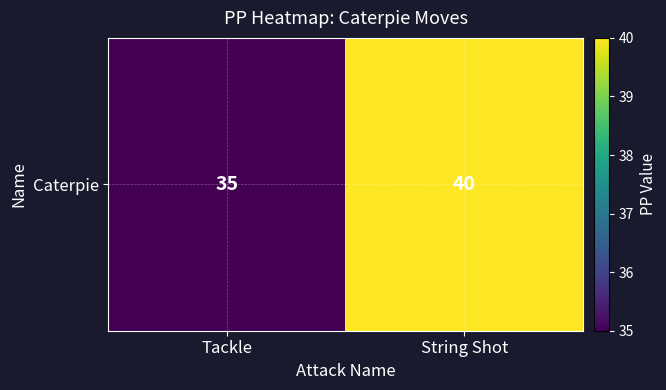

Between String Shot and Tackle, which is larger?

String Shot